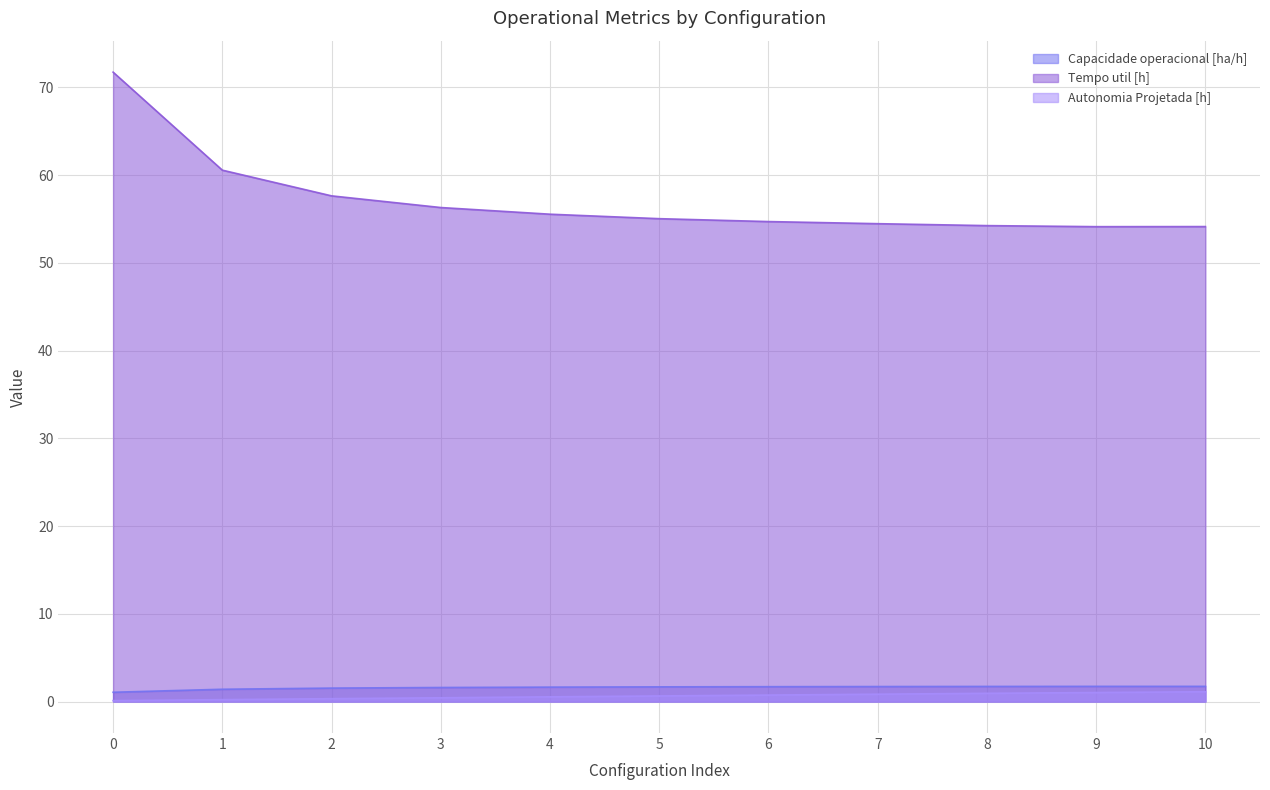

What is the difference between the Tempo util [h] values at 8 and 4?

1.3